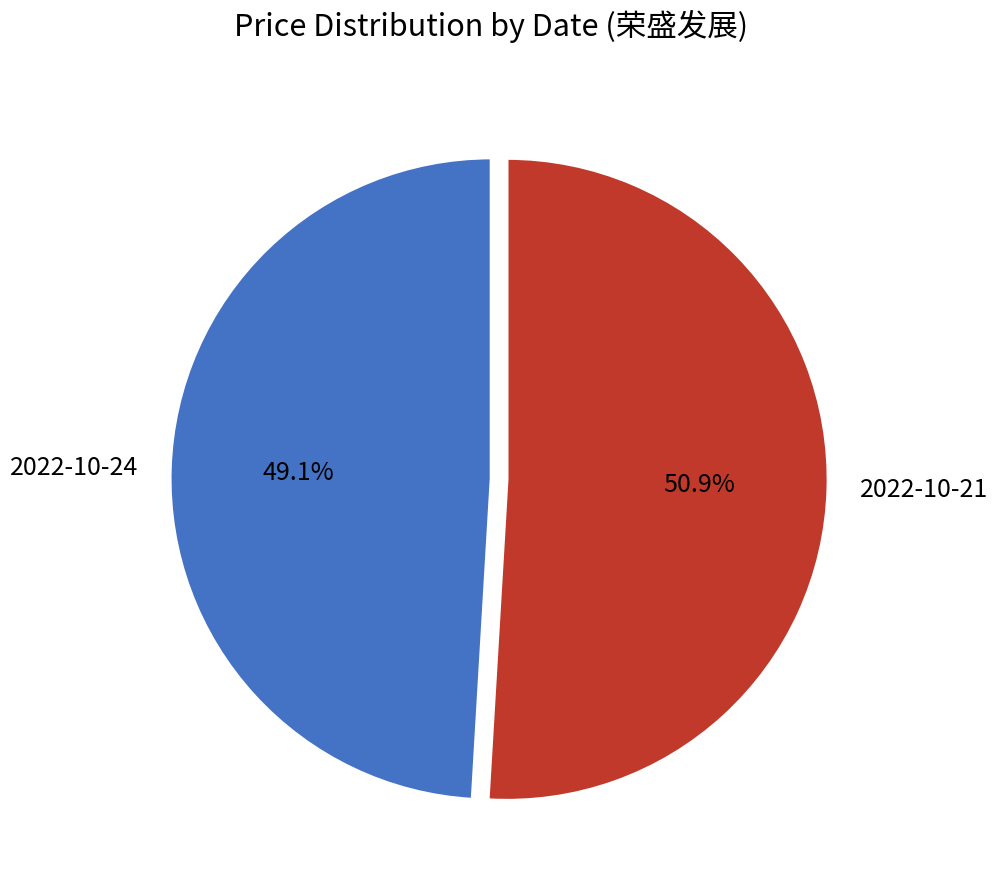

To the nearest percent, what percentage of the pie is 2022-10-24?

49%